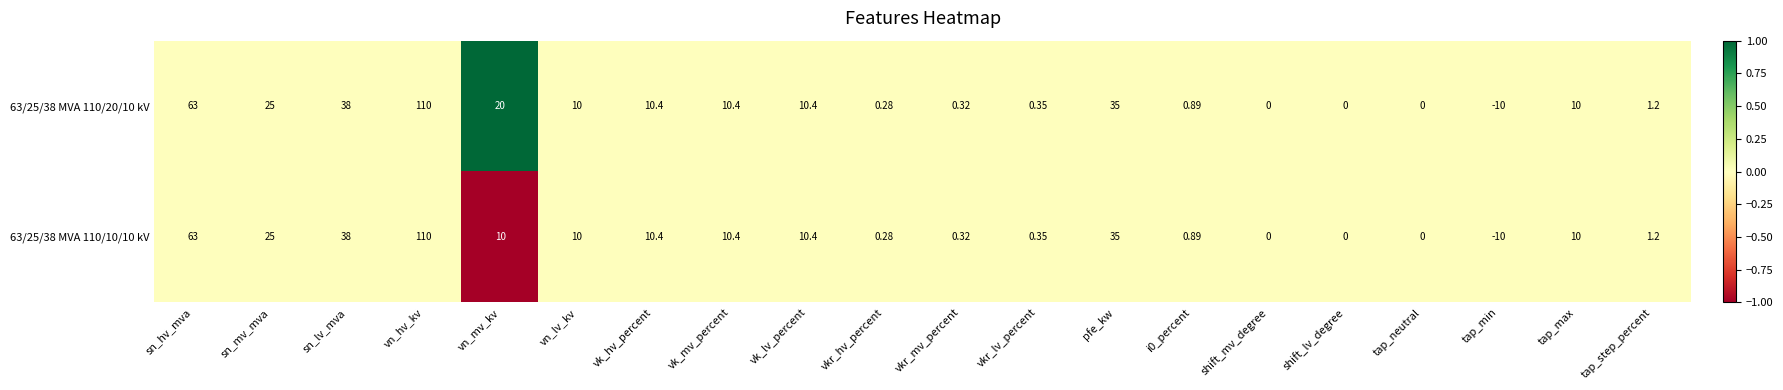

Is the value of 63/25/38 MVA 110/20/10 kV at vn_hv_kv greater than the value of 63/25/38 MVA 110/10/10 kV at tap_min?

Yes